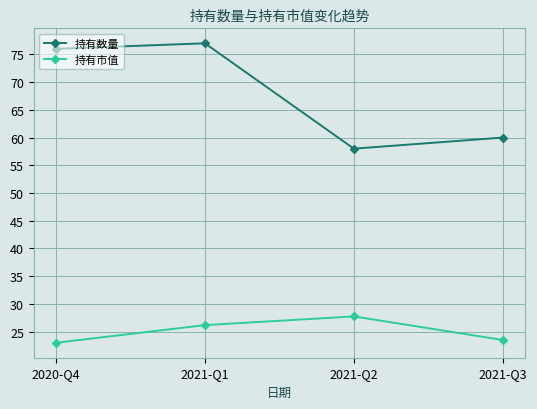

At 2021-Q2, list the series in order from smallest to largest.

持有市值, 持有数量